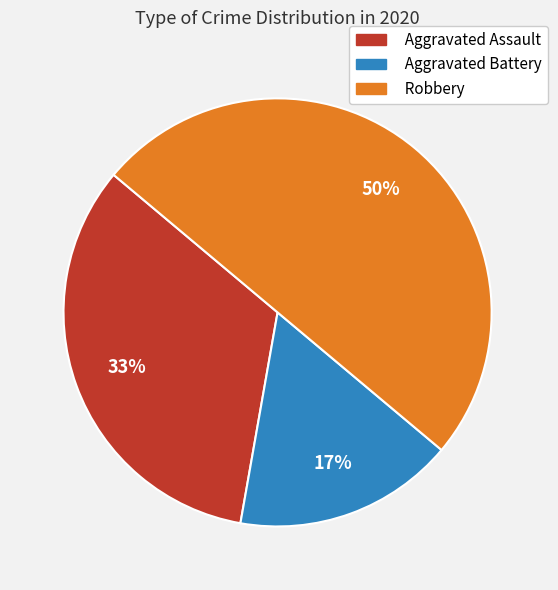

Rank the categories by value from highest to lowest.

Robbery, Aggravated Assault, Aggravated Battery